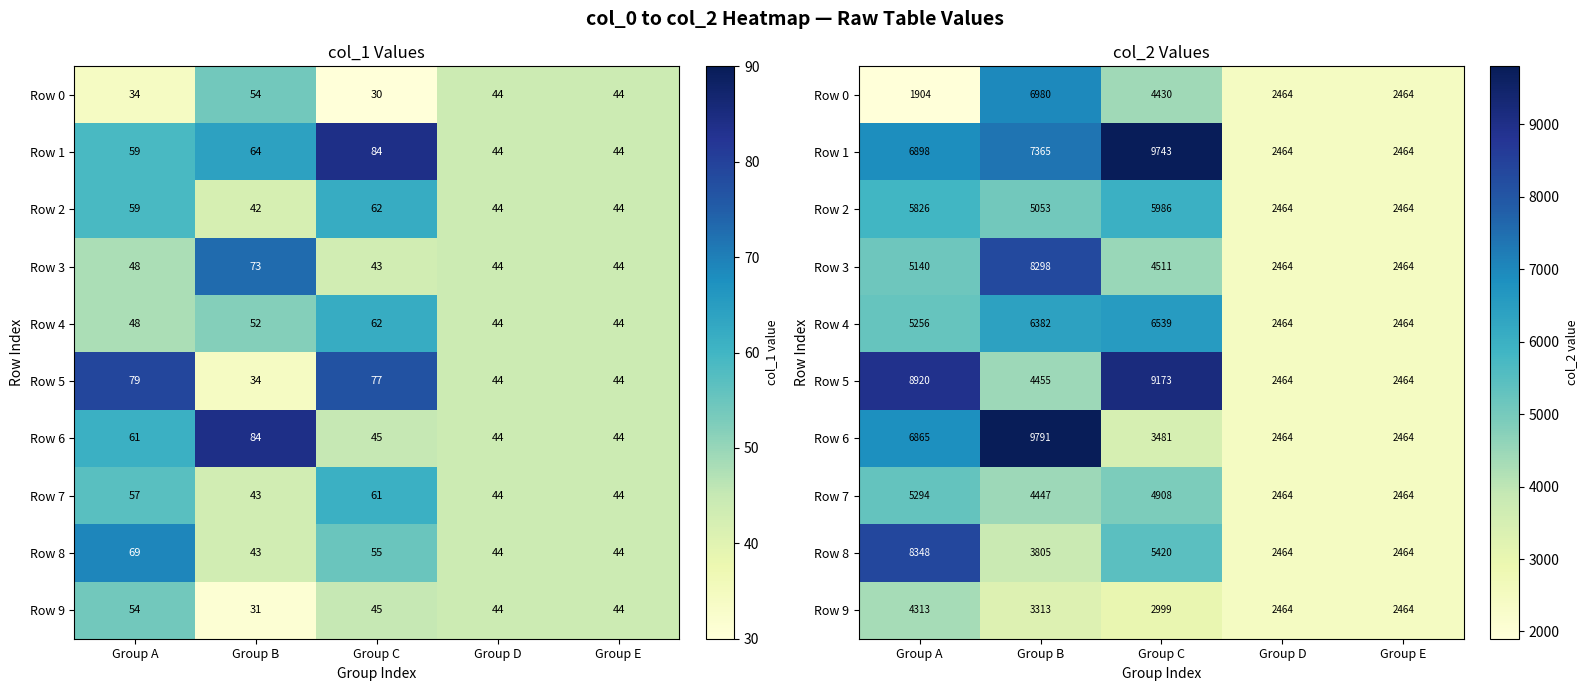

How many values in the Row 3 series exceed 4511?

2